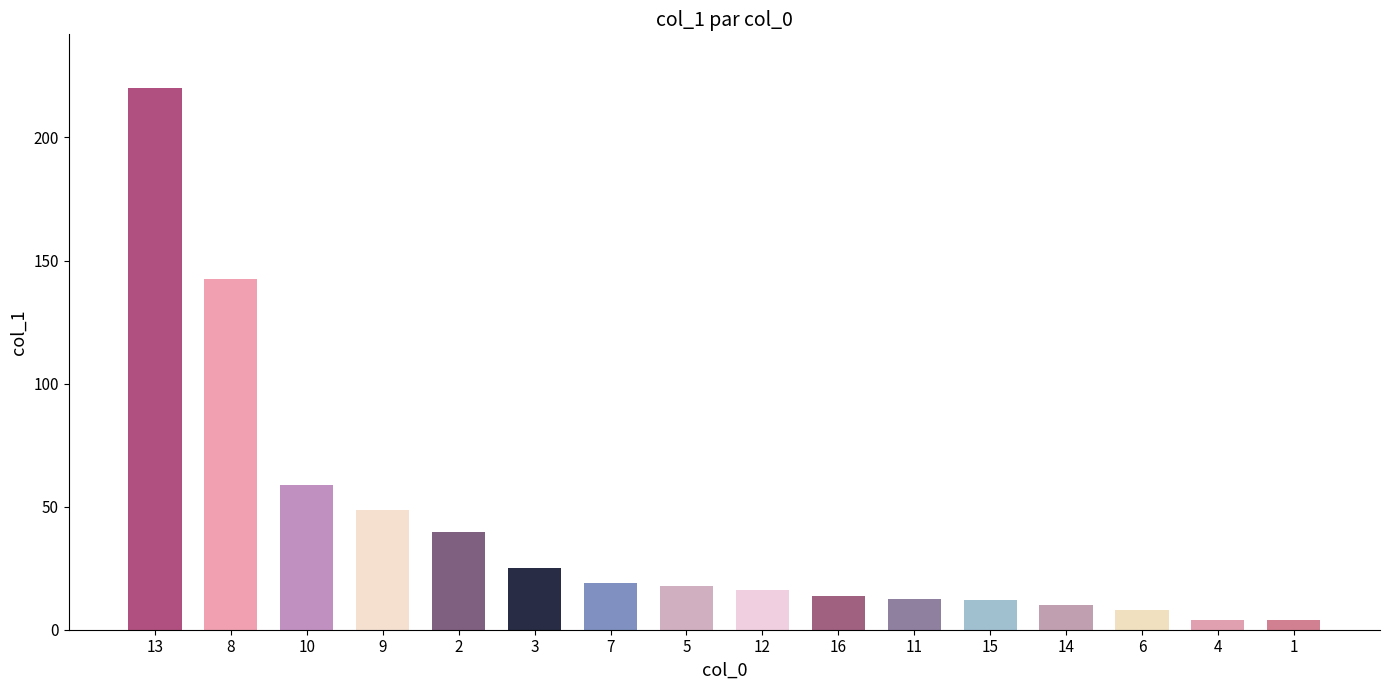

The value at 9 is 12.7. True or false?

False